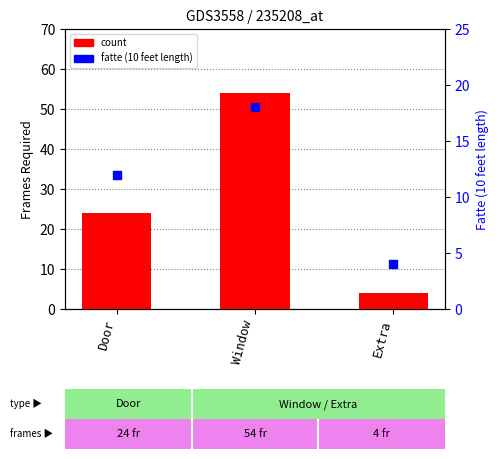

At which category is the sum across all series the highest?

Window